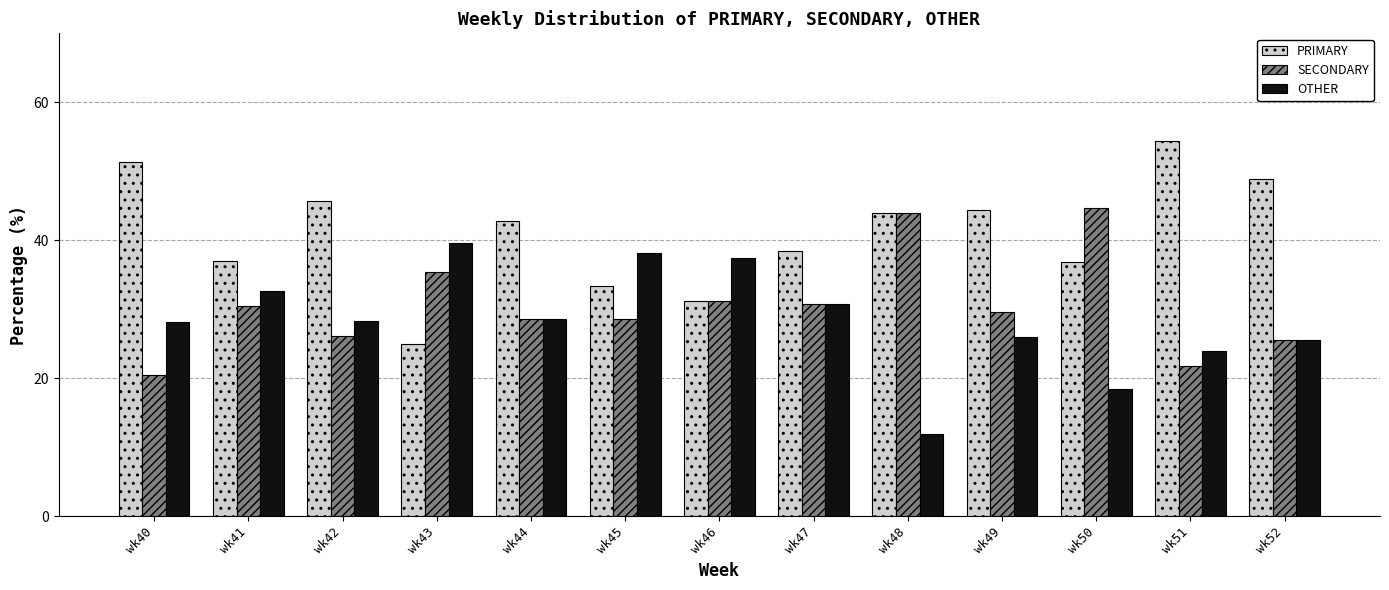

Is it true that SECONDARY equals 26.1 at wk42?

True